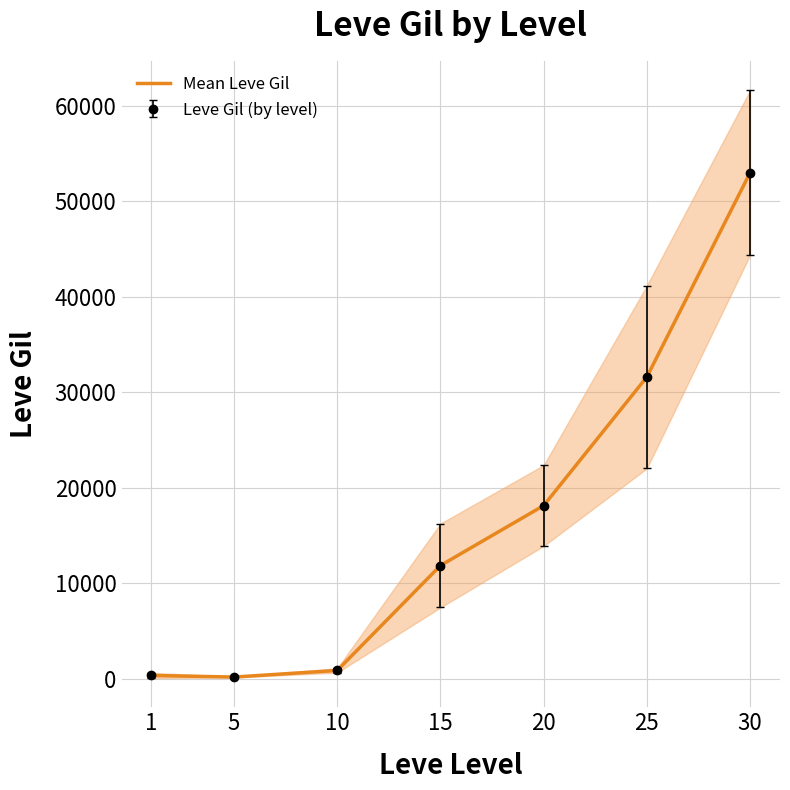

Where is the data nearest to the value 26596?

25